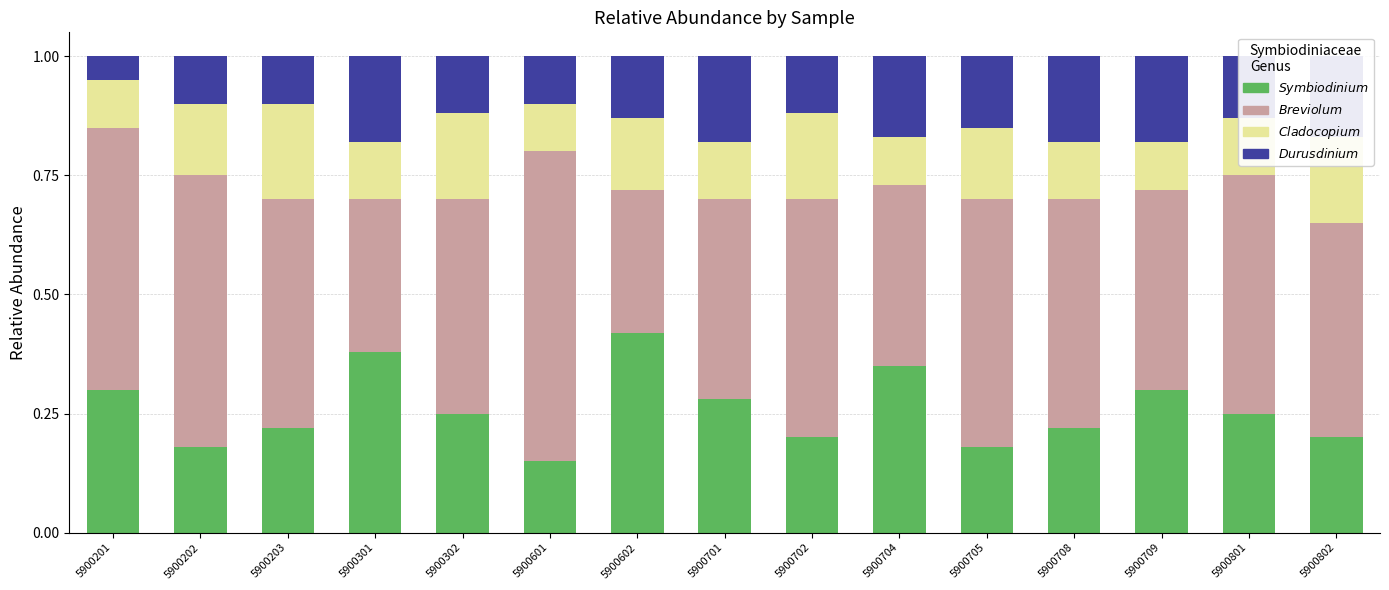

What is the total value across all series at 5900602?

1.0